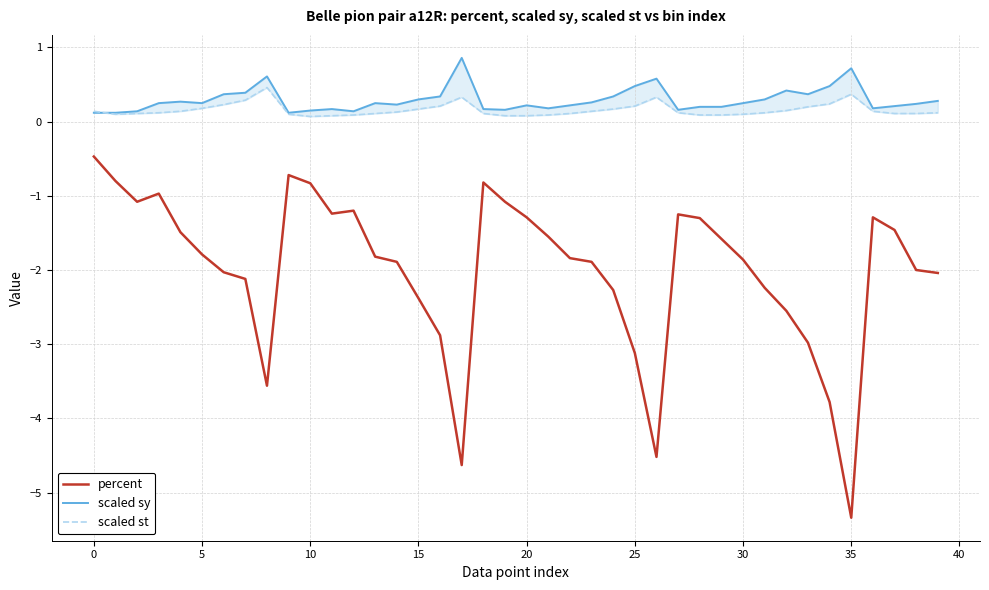

The percent series shows -2.4 at 15. True or false?

True